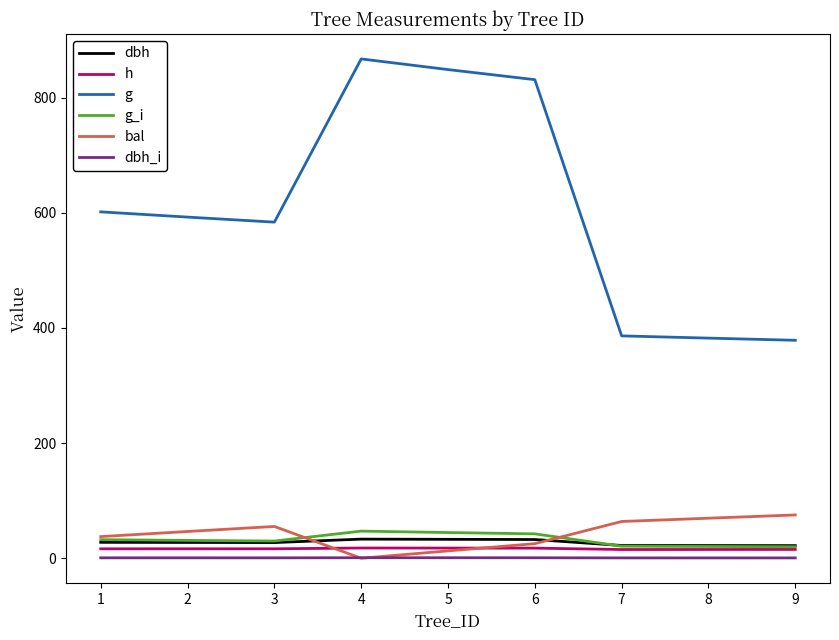

Which series has the largest range (max minus min)?

g